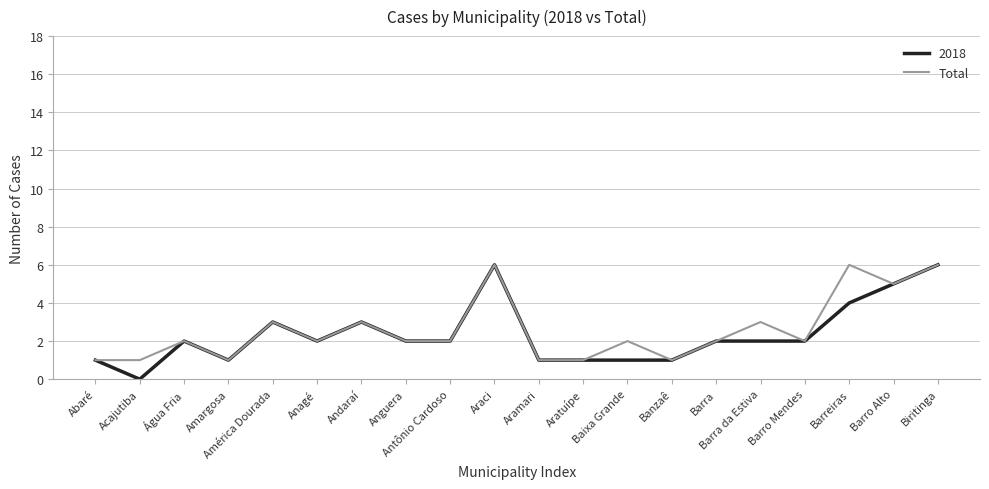

True or false: 2018 has a value of 5 at Barro Alto.

True